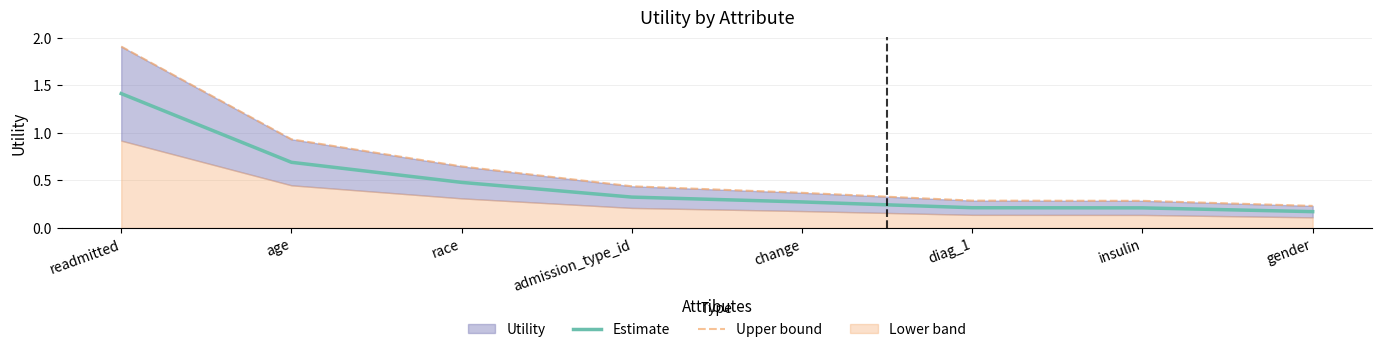

Rank the categories by Estimate value from lowest to highest.

gender, insulin, diag_1, change, admission_type_id, race, age, readmitted